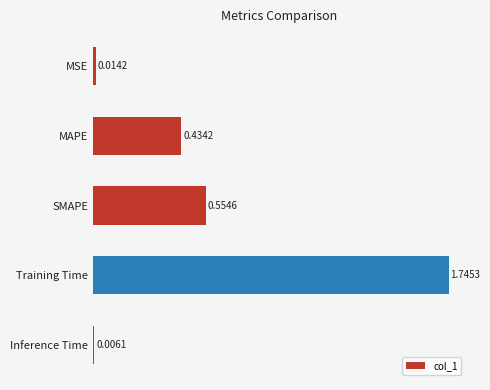

Between MSE and SMAPE, which is larger?

SMAPE